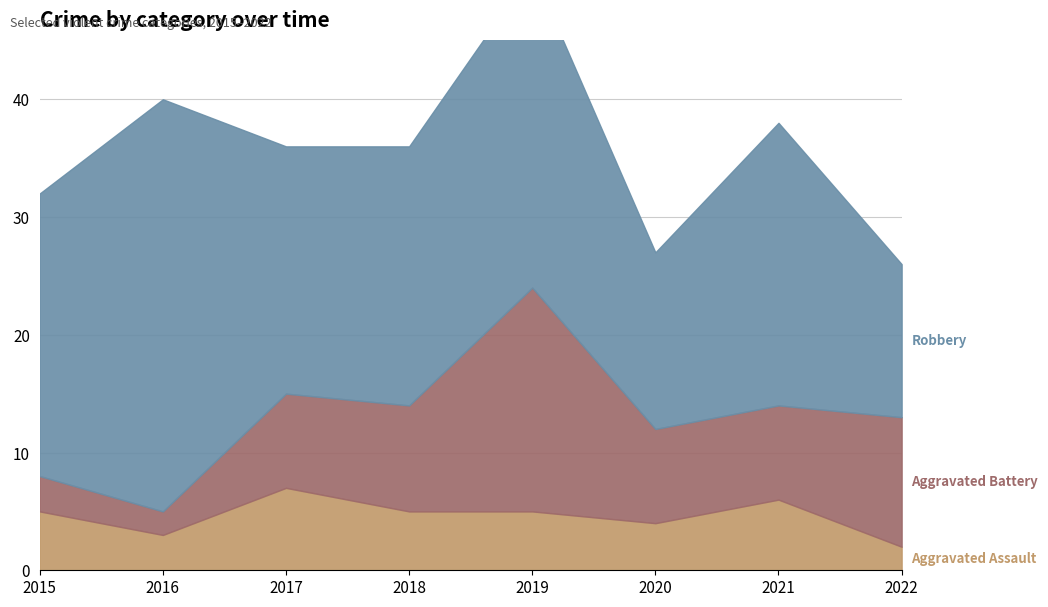

Between 2015 and 2018, which series saw the biggest shift?

Aggravated Battery